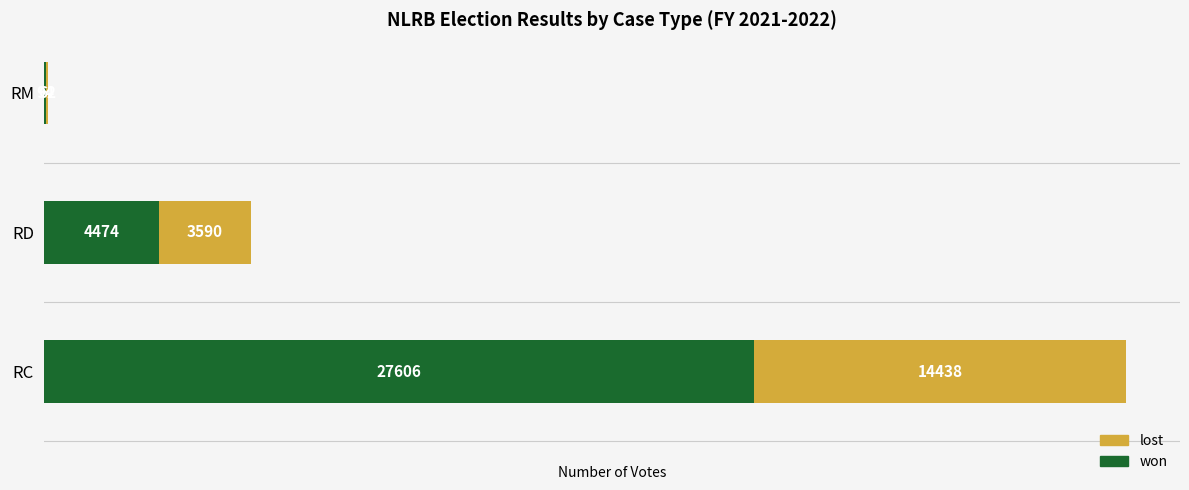

At which label is won closest to 13850?

RD